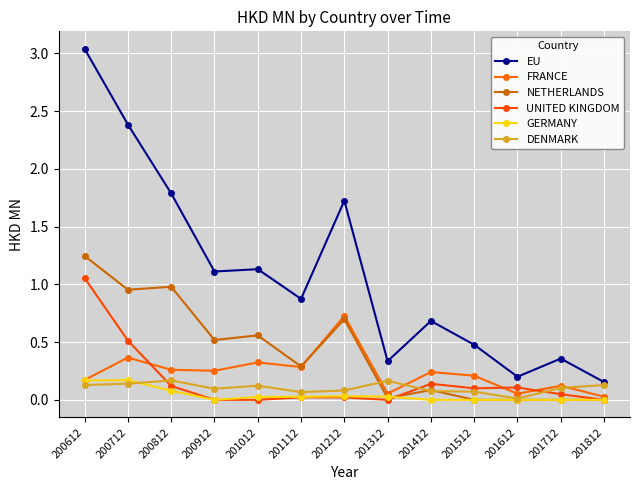

Where is the first local maximum for NETHERLANDS?

200812